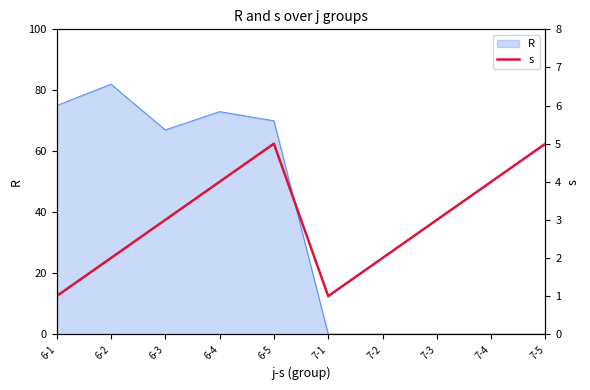

At which label does R reach its peak?

6-2